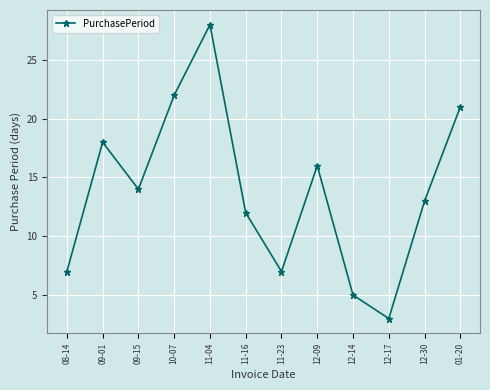

True or false: the data shows 10 at 12-09.

False